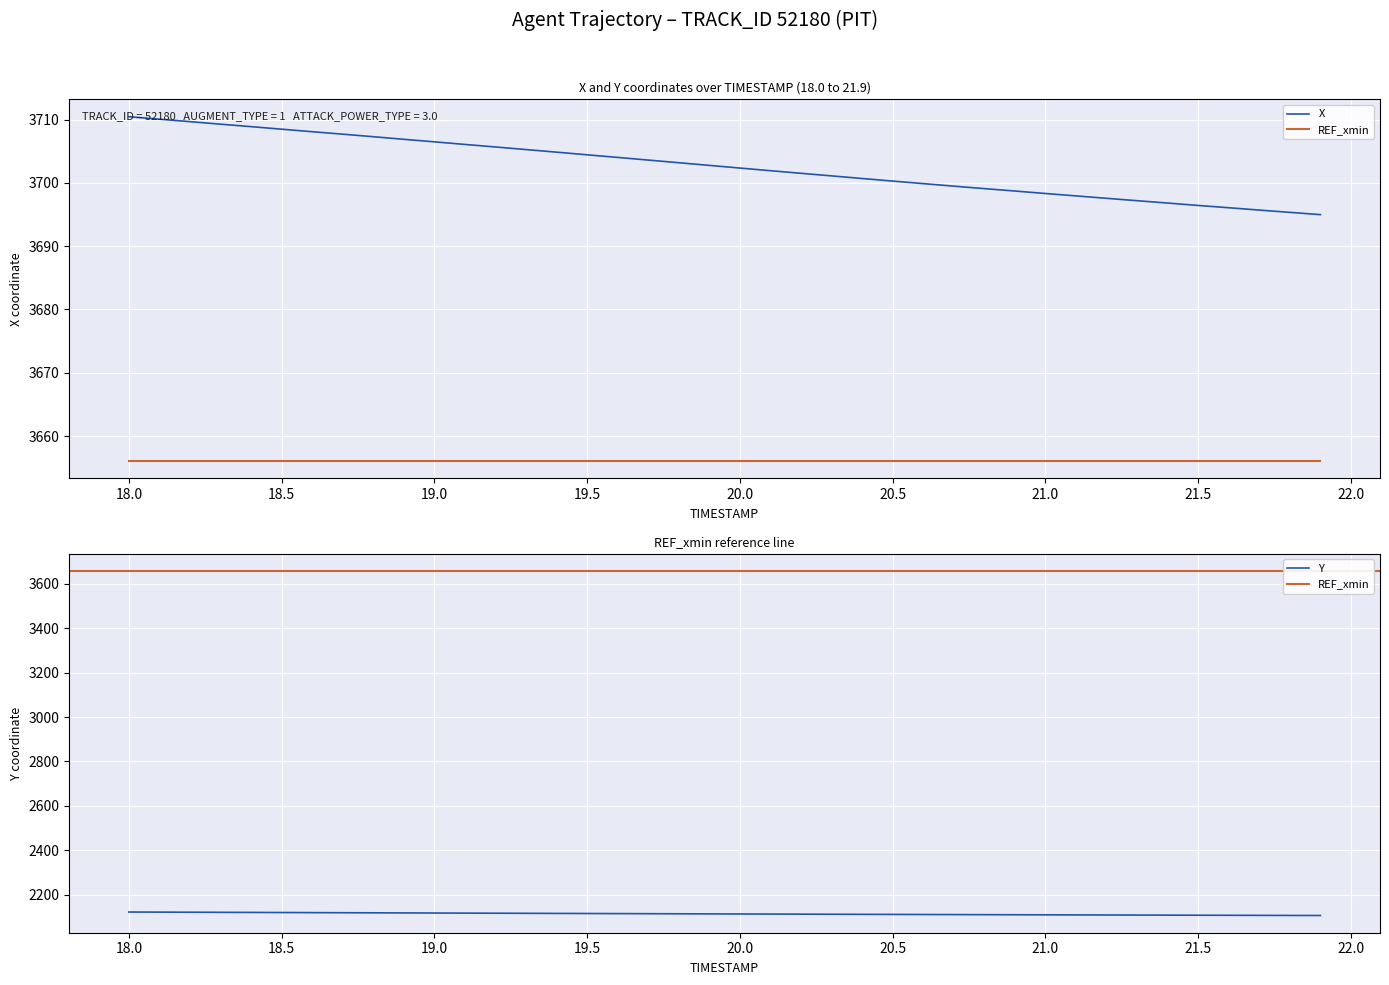

Reading left to right, extract all data points from this chart.

X: 3710.4	3710.1	3709.7	3709.3	3708.9	3708.5	3708.1	3707.7	3707.3	3706.9	3706.5	3706.1	3705.7	3705.3	3704.8	3704.4	3704.0	3703.6	3703.2	3702.8	3702.3	3701.9	3701.5	3701.1	3700.7	3700.3	3699.9	3699.5	3699.1	3698.7	3698.3	3697.9	3697.6	3697.2	3696.8	3696.4	3696.1	3695.7	3695.3	3695.0
Y: 2123.1	2122.6	2122.2	2121.7	2121.3	2120.8	2120.4	2119.9	2119.5	2119.1	2118.6	2118.2	2117.7	2117.3	2116.9	2116.4	2116.0	2115.6	2115.1	2114.7	2114.3	2113.9	2113.5	2113.1	2112.7	2112.3	2111.9	2111.5	2111.2	2110.8	2110.4	2110.1	2109.8	2109.4	2109.1	2108.7	2108.4	2108.1	2107.8	2107.4